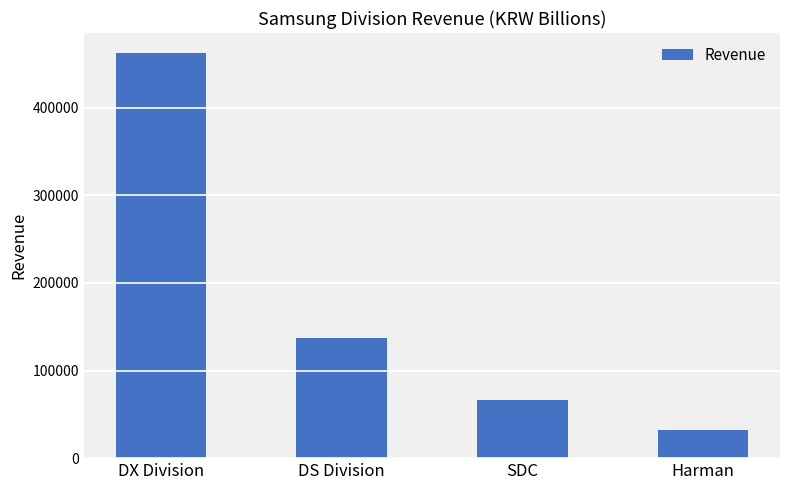

List the labels in order of value, largest first.

DX Division, DS Division, SDC, Harman